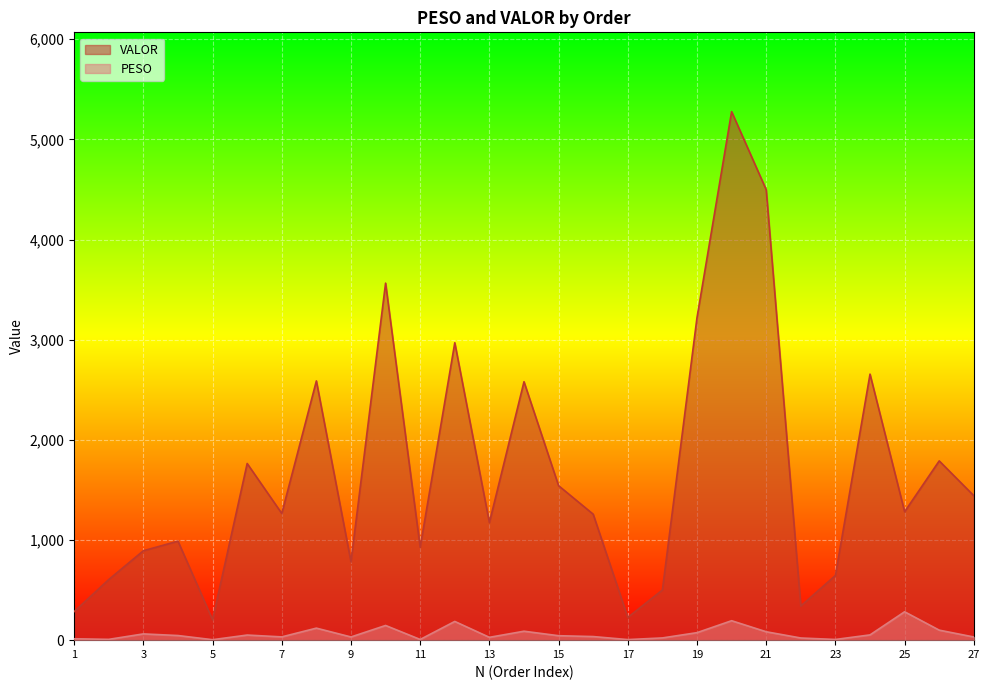

True or false: PESO and VALOR cross at least once.

False